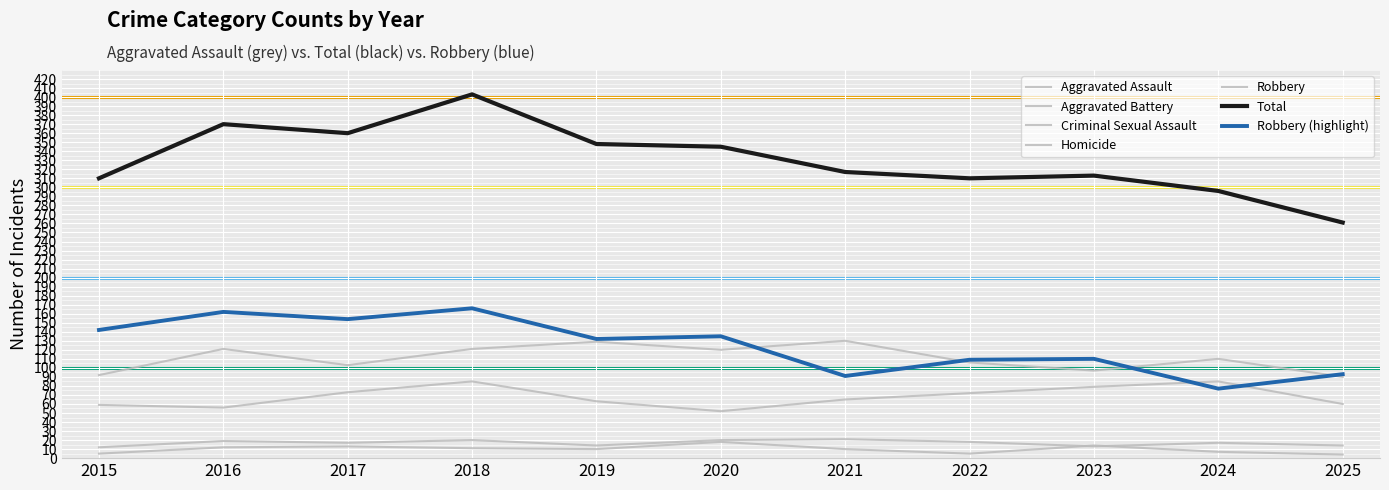

Which category has the lowest value in the Criminal Sexual Assault series?

2015